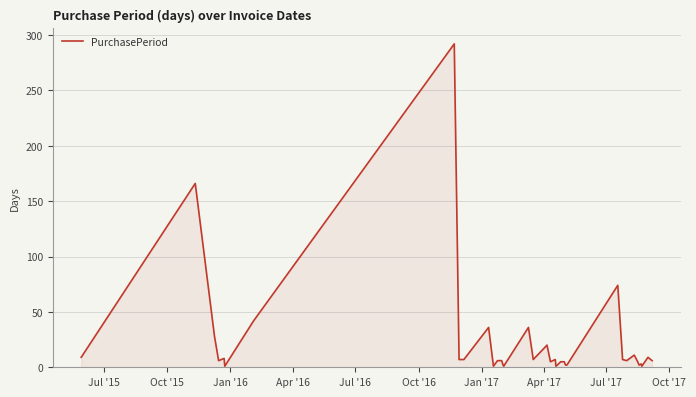

What is the sum of all values?

840